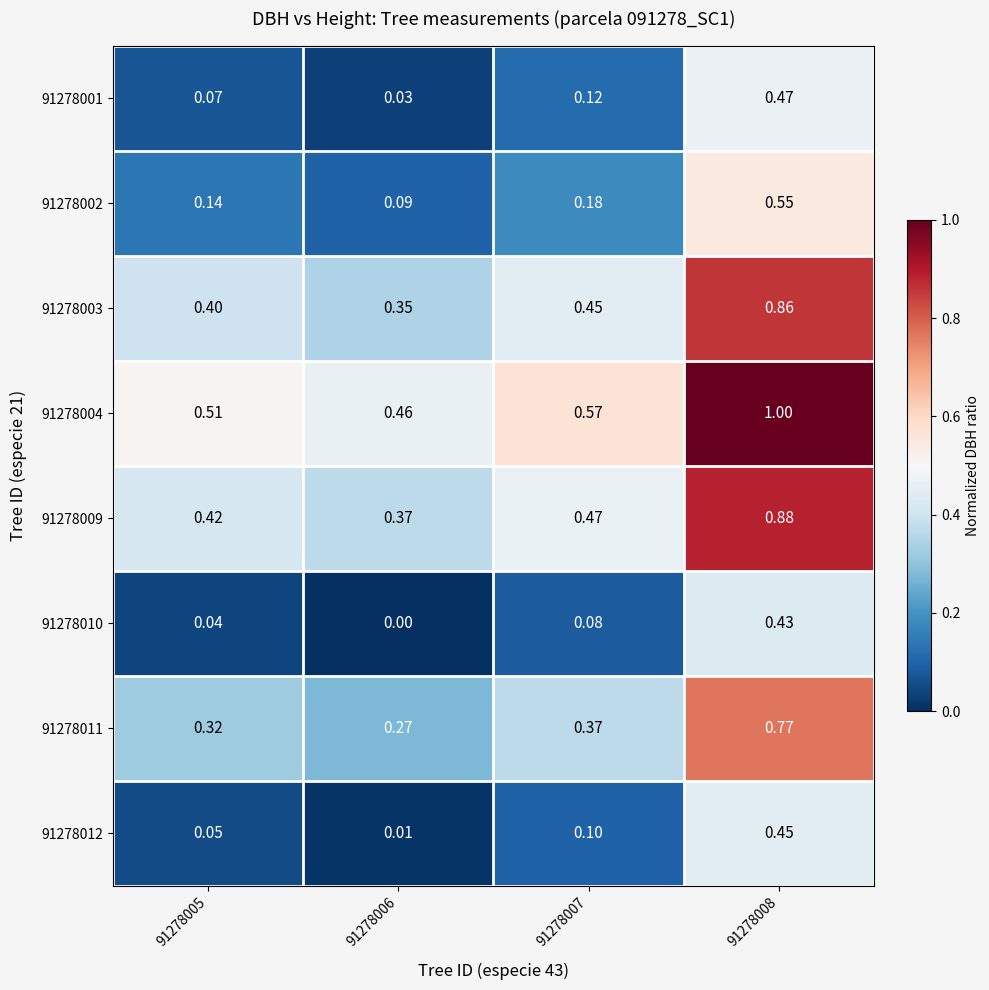

Is the value of 91278012 at 91278006 greater than the value of 91278001 at 91278007?

No